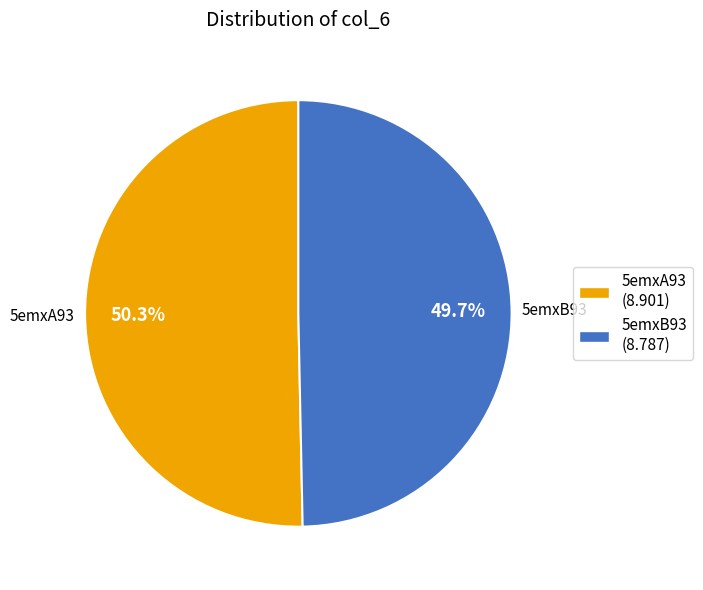

Does any single category account for the majority?

Yes